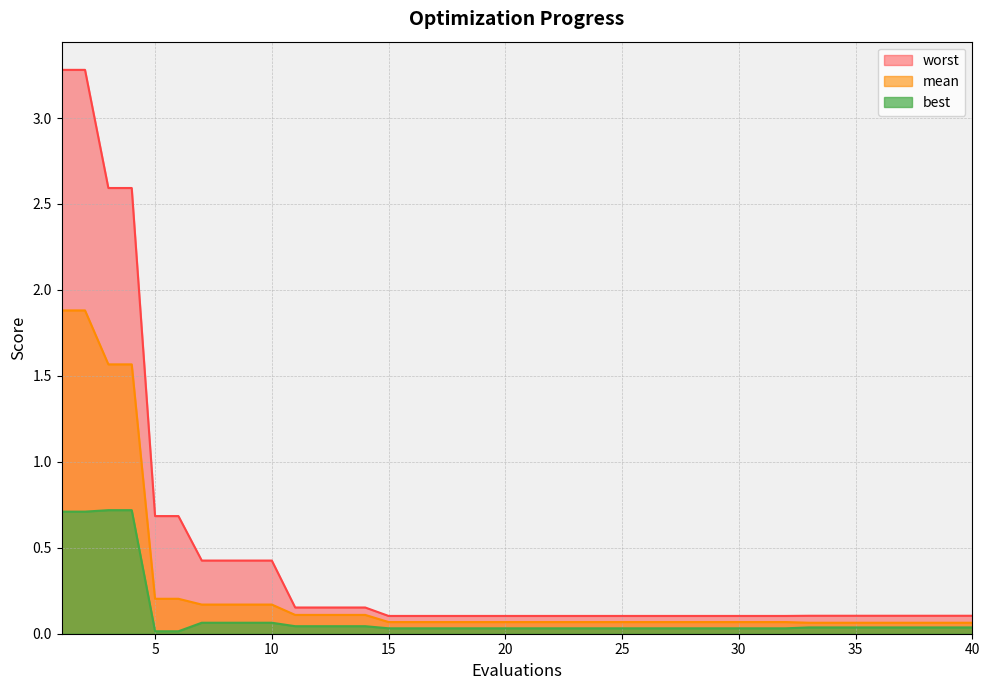

Which series has the largest range (max minus min)?

worst